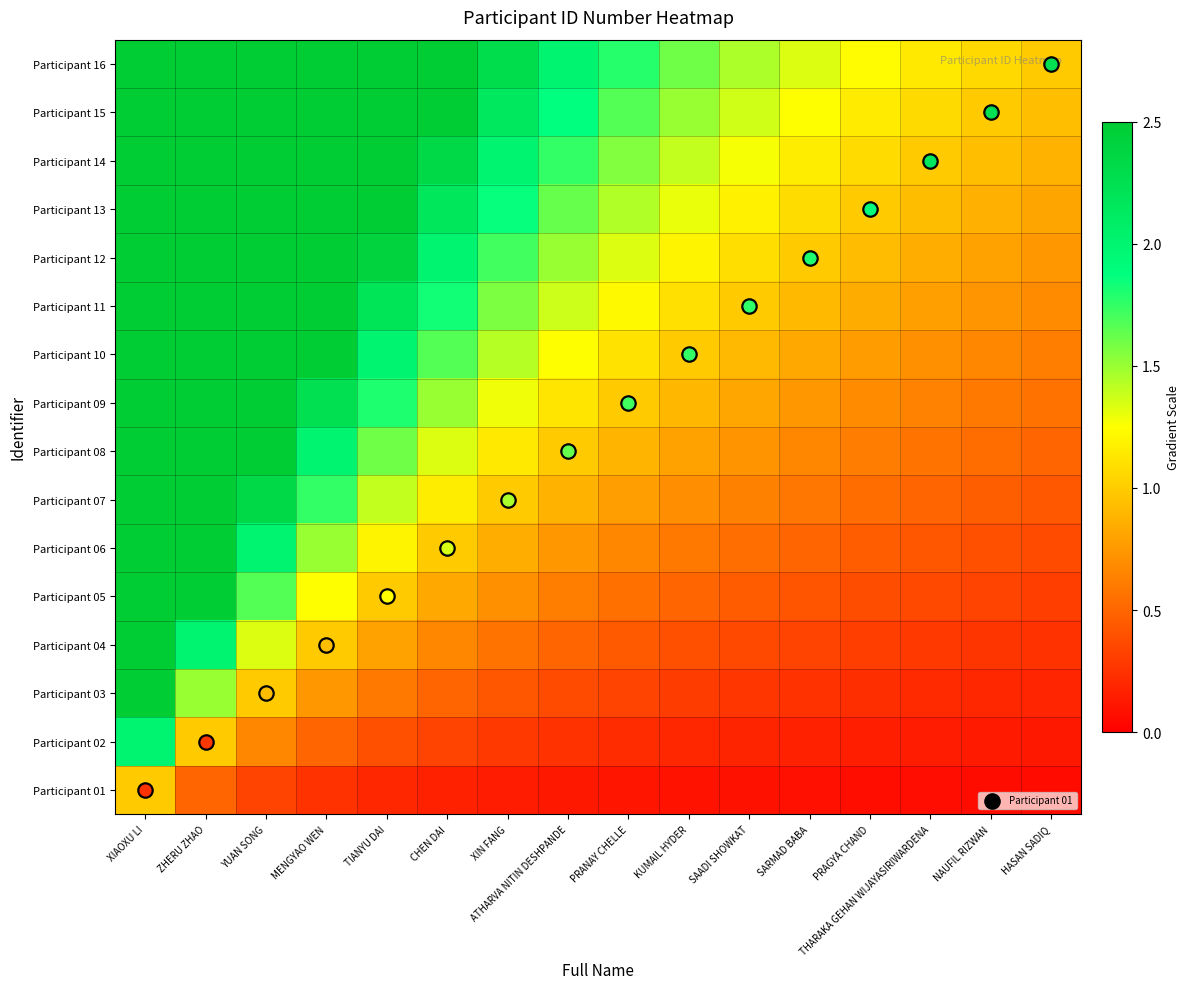

Between CHEN DAI and NAUFIL RIZWAN, which series saw the biggest shift?

Participant 16